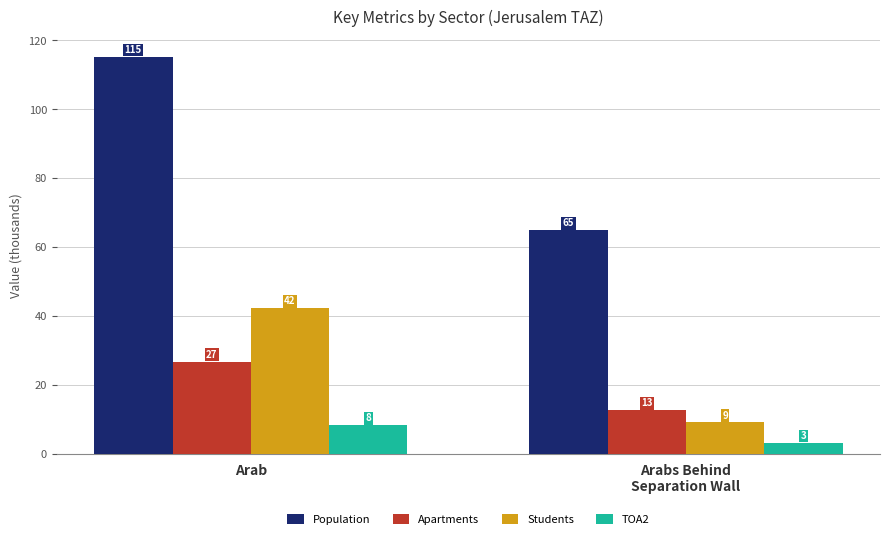

How many bars are there in each group?

4